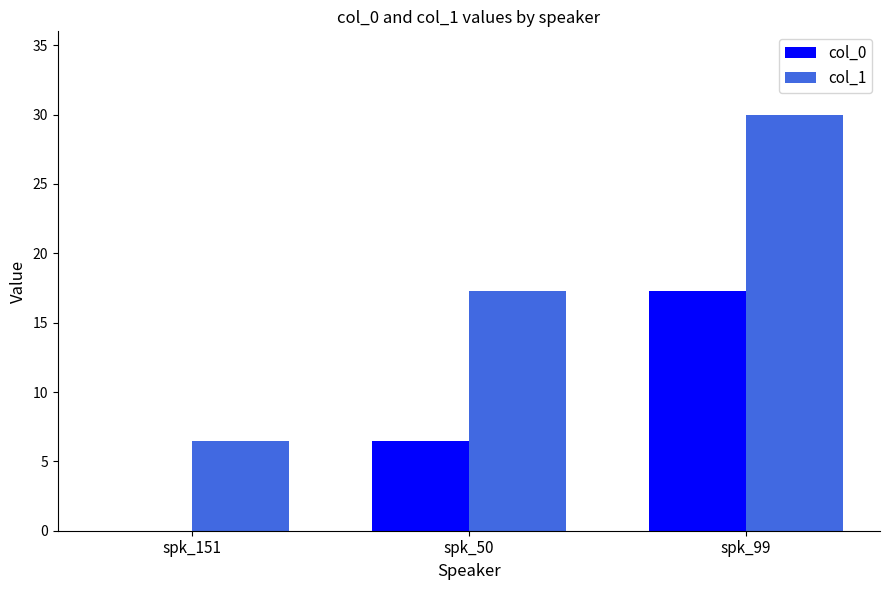

What is the sum of all col_1 values?

53.7